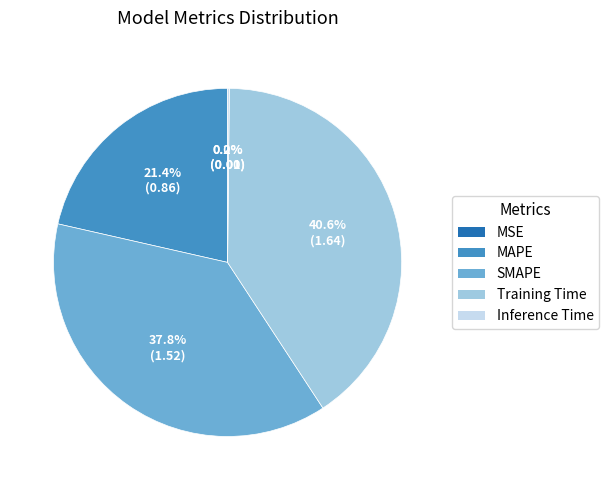

The MAPE slice represents 21% of the pie. True or false?

True